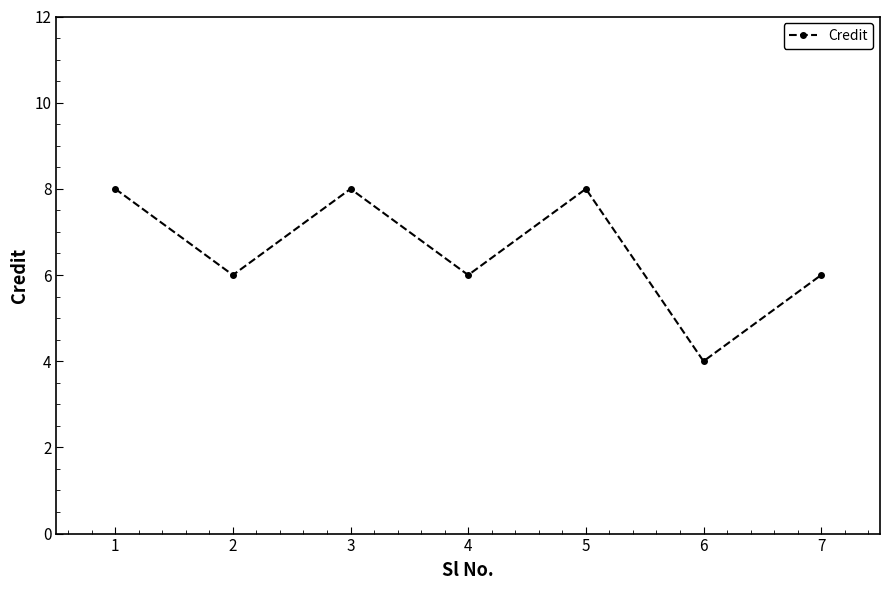

At which category does the data reach its first local valley?

2